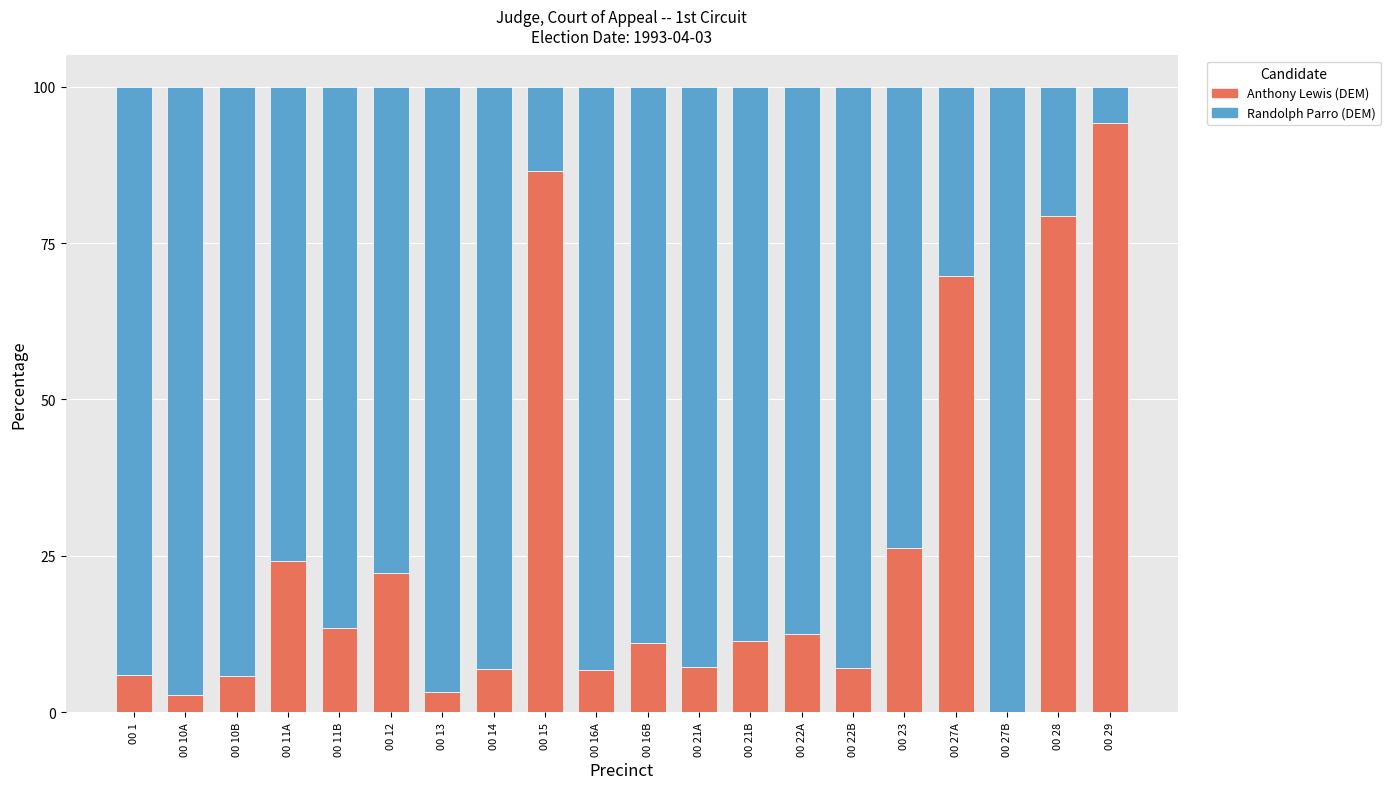

The Anthony Lewis (DEM) series shows 3.3 at 00 21A. True or false?

False